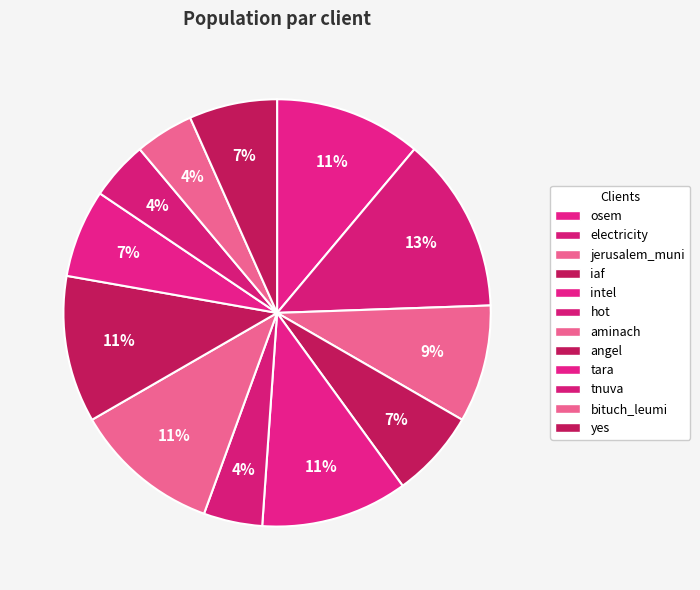

How many segments does this pie chart have?

12